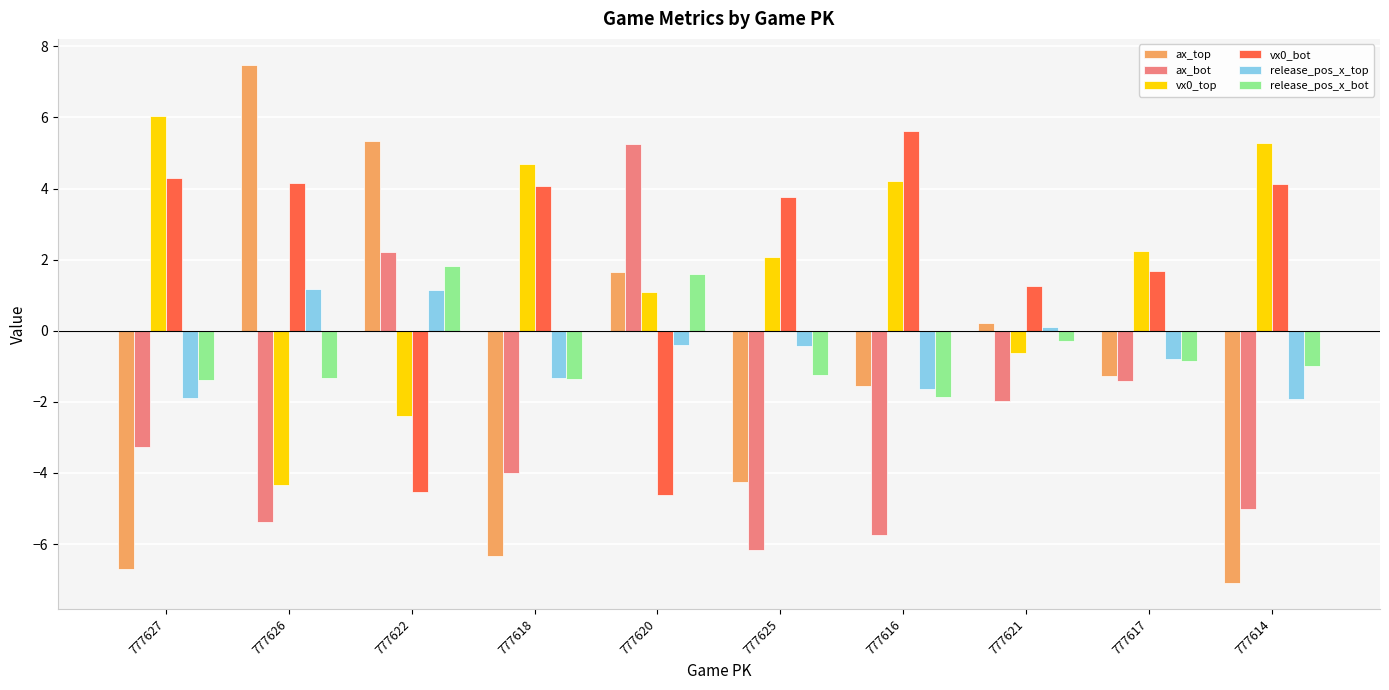

Are the bars horizontal?

No